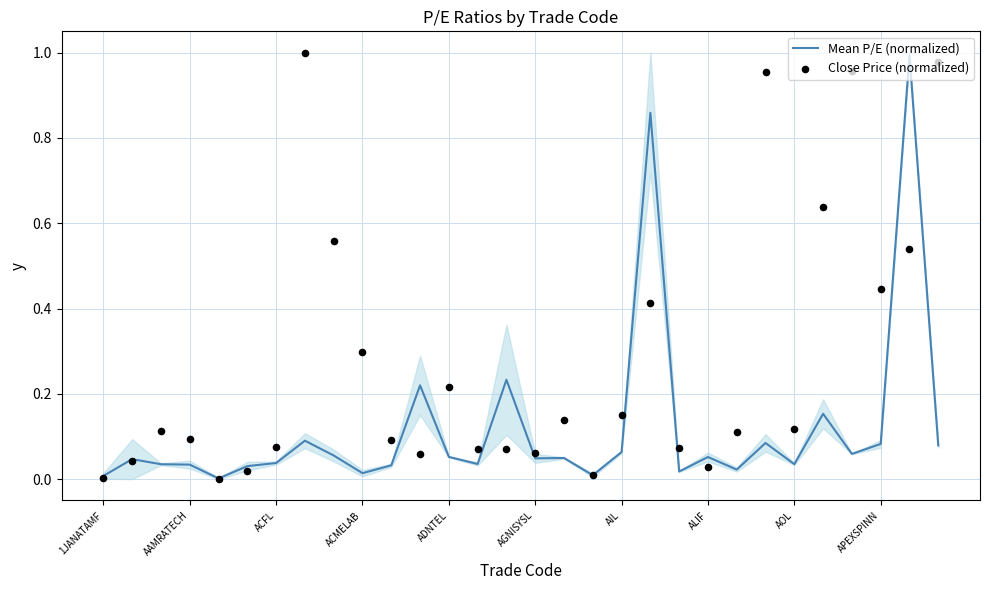

Which series has the largest Y range (max minus min)?

Close Price (normalized)